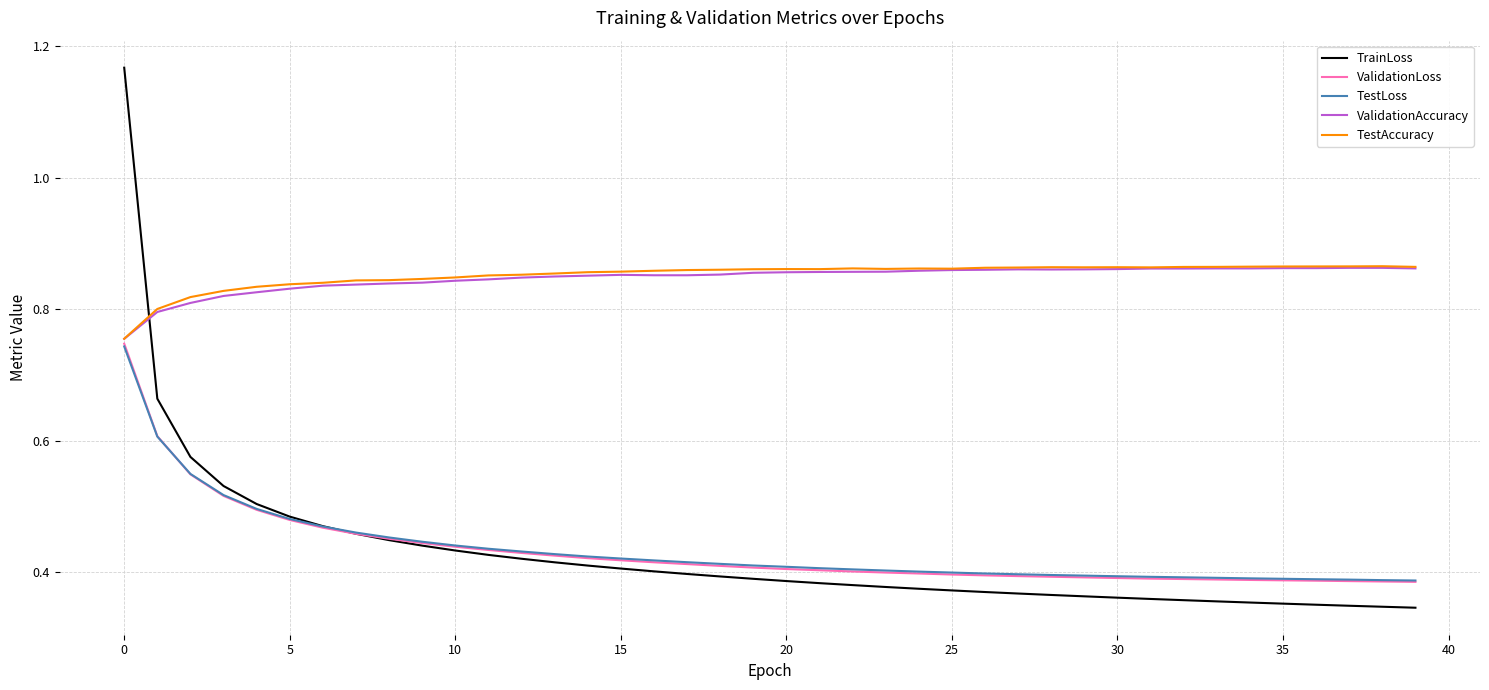

Which series has the widest spread of values?

TrainLoss